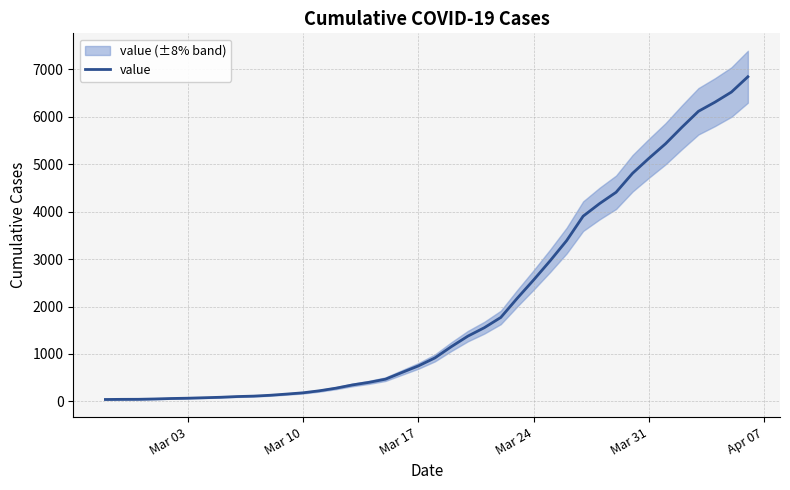

What is the sum of all values?

81532